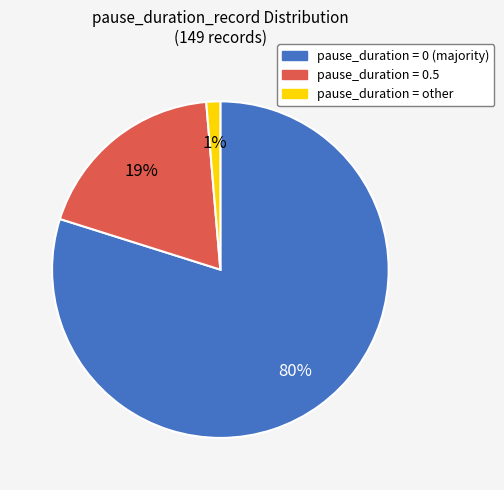

Is there any slice that represents more than half of the pie?

Yes